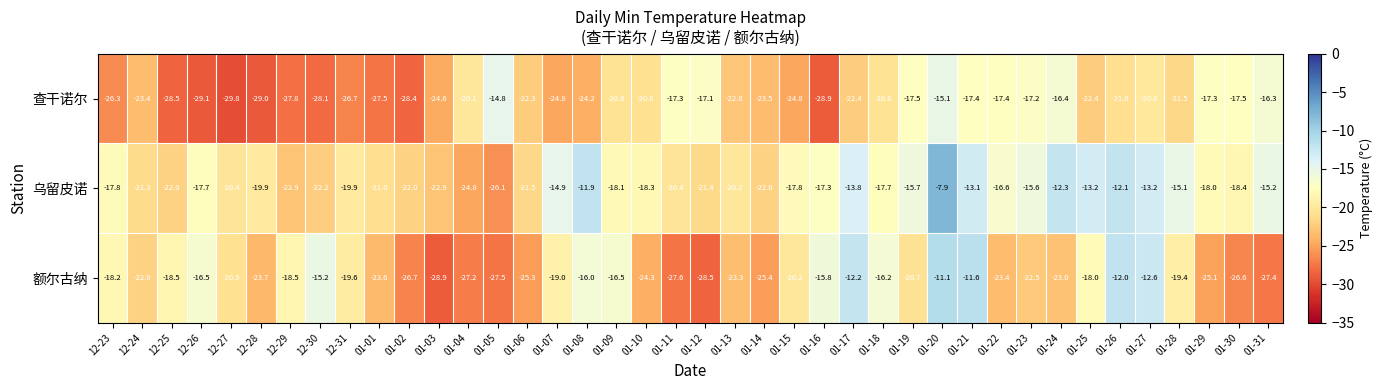

At which category does the chart reach its peak across all series?

01-20